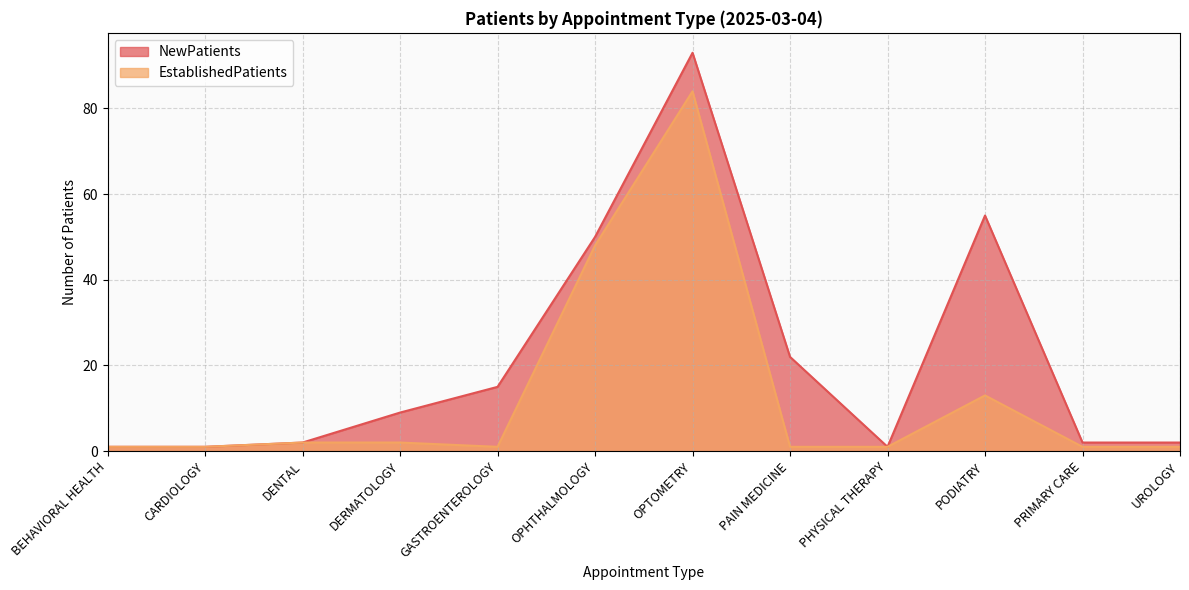

Where is the first local maximum for EstablishedPatients?

OPTOMETRY